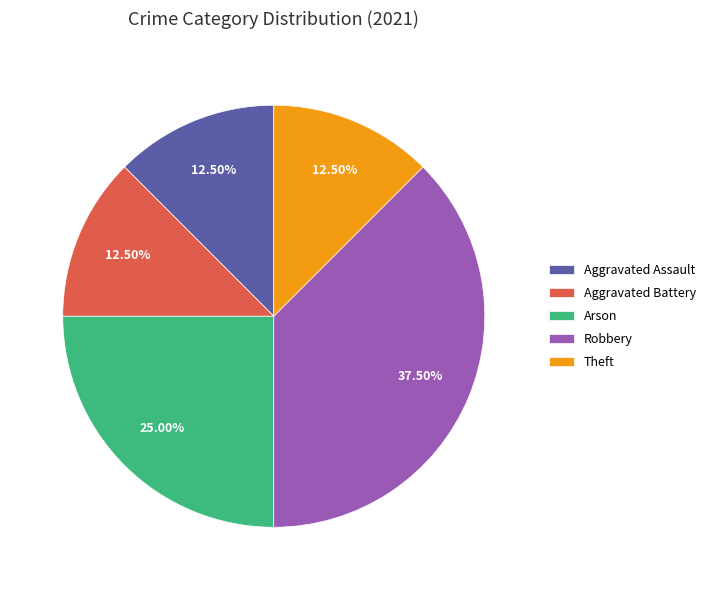

Does Theft account for over 50% of the chart?

No